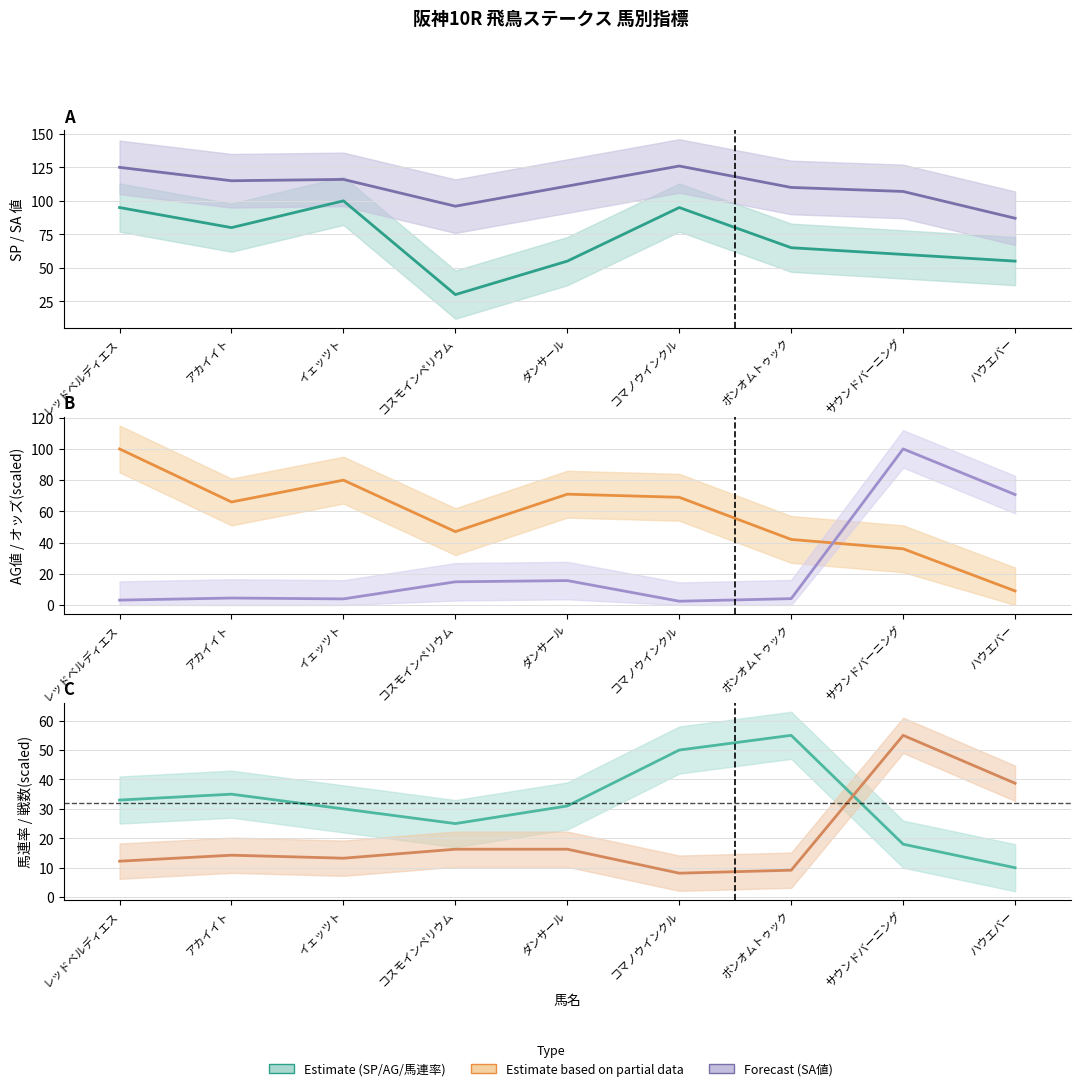

Which series changed the most between サウンドバーニング and ハウエバー?

オッズ